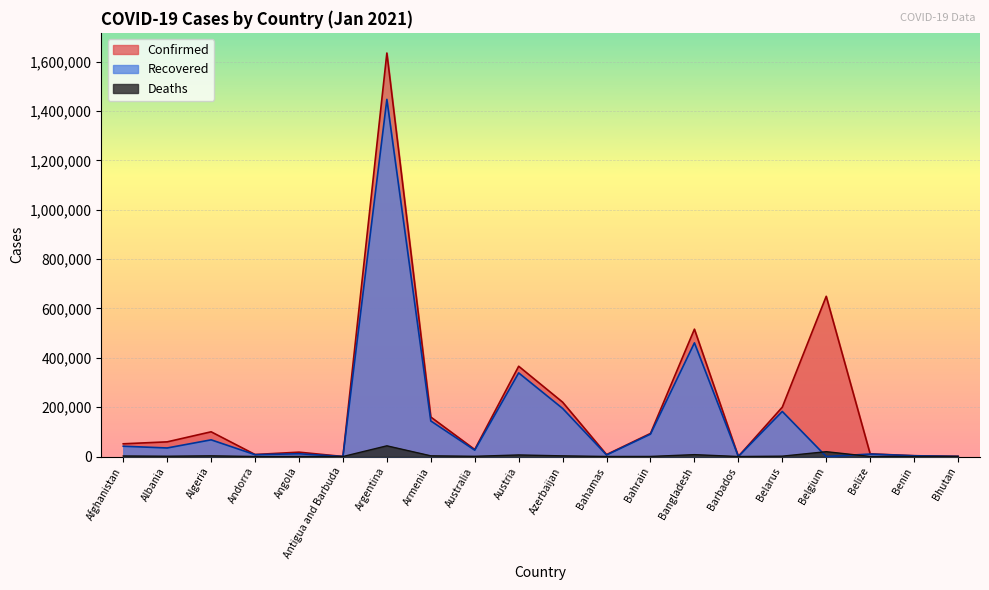

List the series in order of their overall mean, lowest first.

Deaths, Recovered, Confirmed